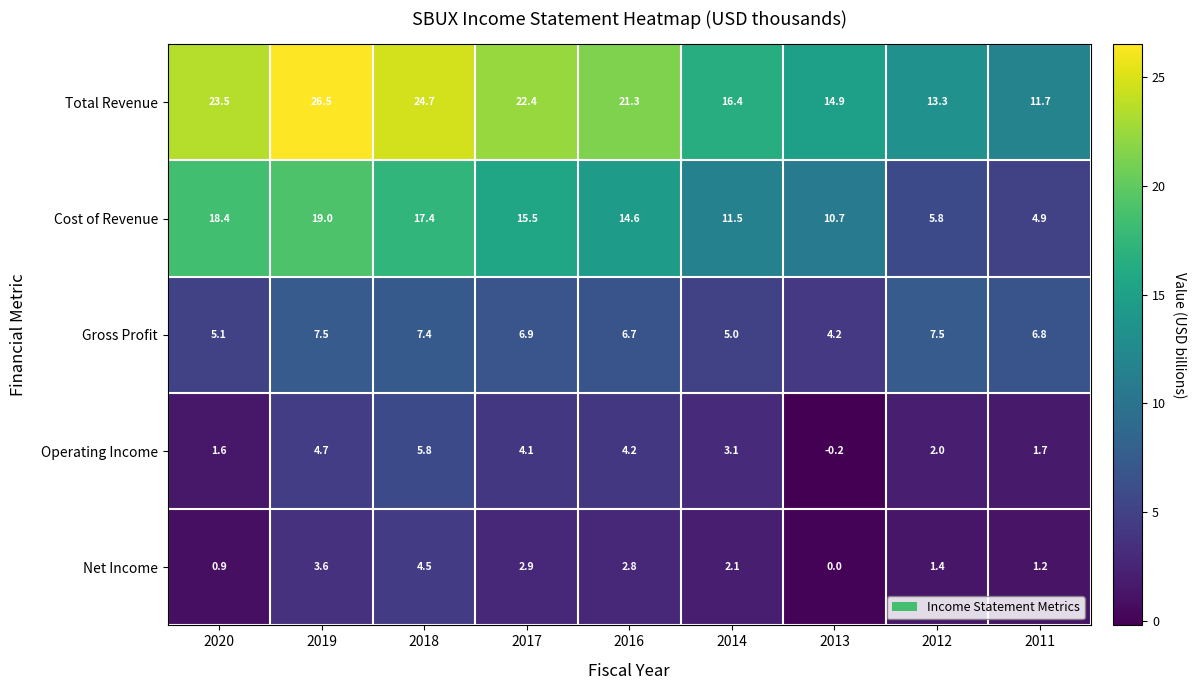

What is the sum of the Gross Profit values at 2018 and 2016?

14.1